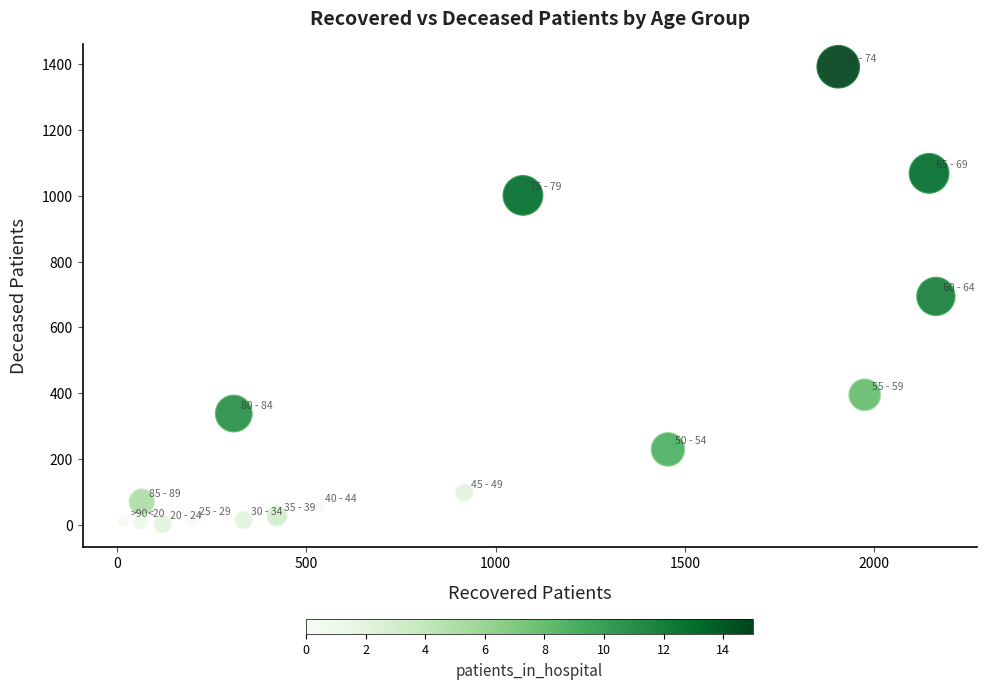

What is the range of X values (max minus min)?

2147